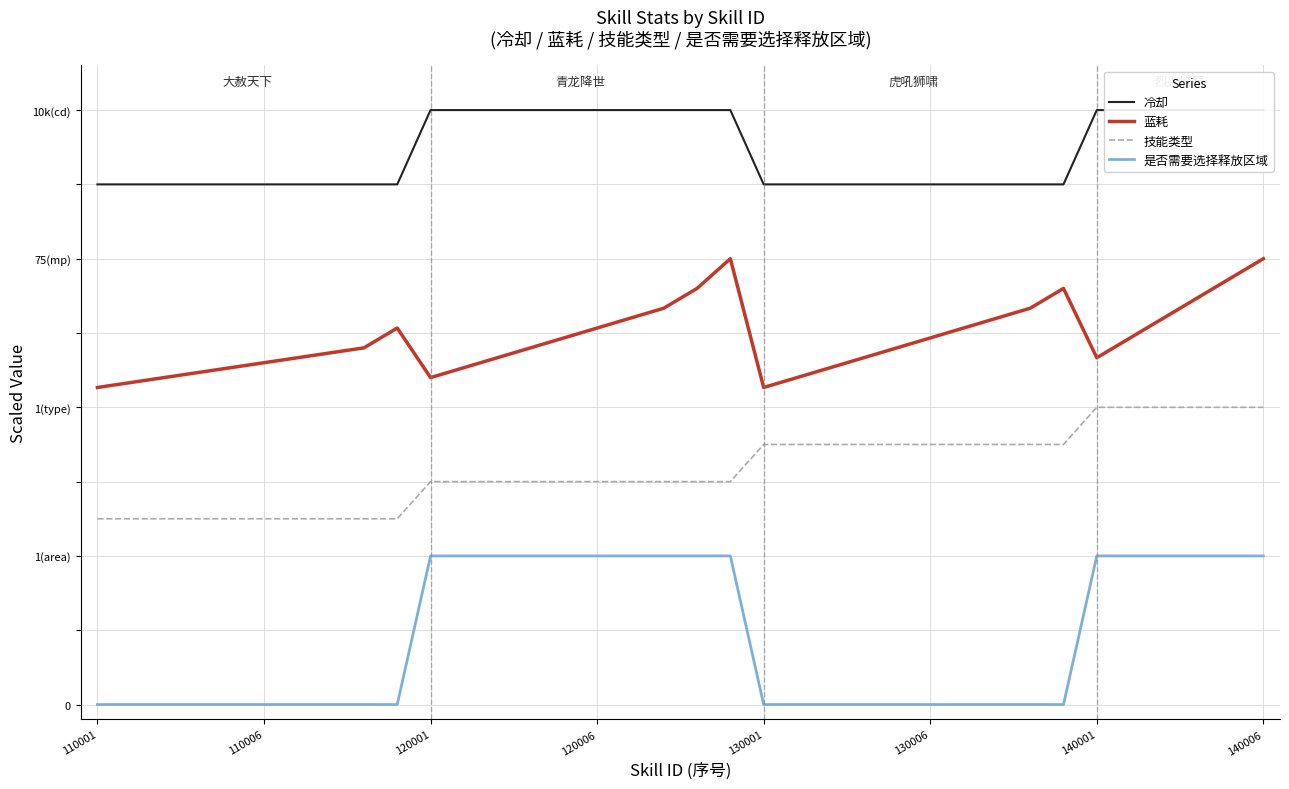

The 是否需要选择释放区域 series shows 0.0 at 110006. True or false?

True